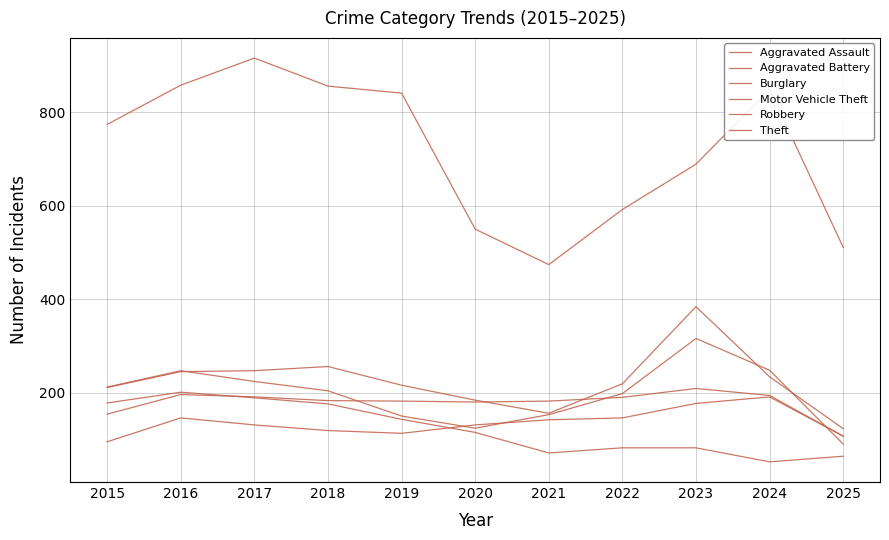

The value of Motor Vehicle Theft at 2021 is 32. True or false?

False